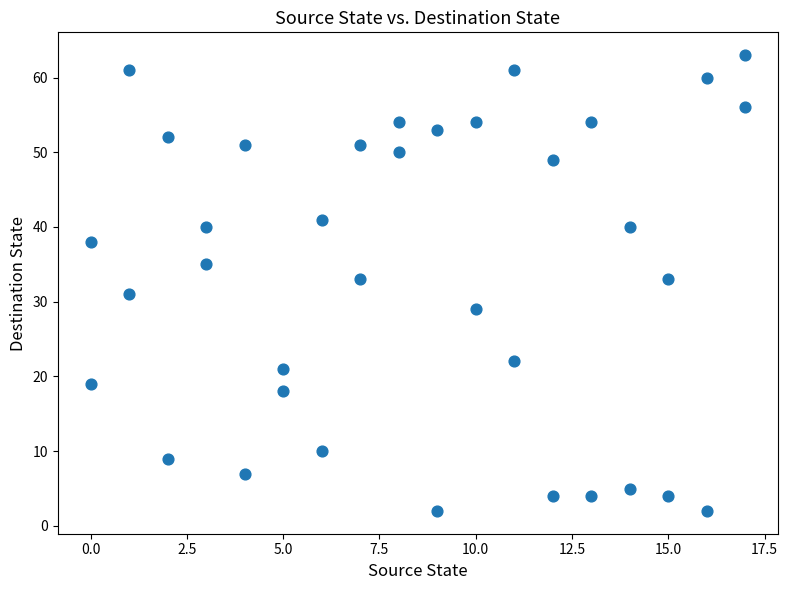

What is the range of Y values (max minus min)?

61